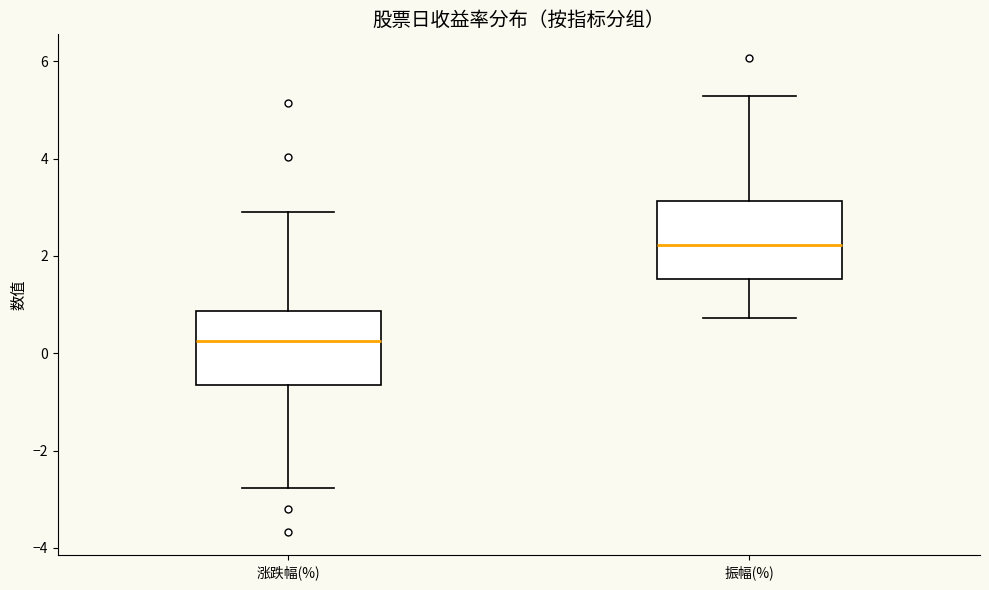

Reading left to right, transcribe this box plot: for each box, give where its median line is, the range the box spans, and where its two whiskers end, as read against the y-axis. The values are not printed on the chart, so give them approximately, as read against the axis.

涨跌幅(%): median 0.2, box -0.6 to 0.8, whiskers -2.8 to 3.0
振幅(%): median 2.2, box 1.6 to 3.2, whiskers 0.8 to 5.2